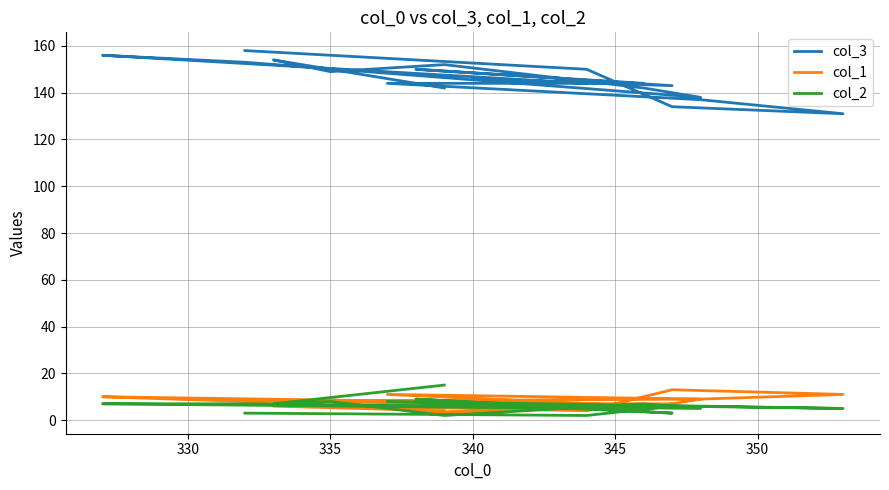

Does the chart have visible grid lines?

Yes